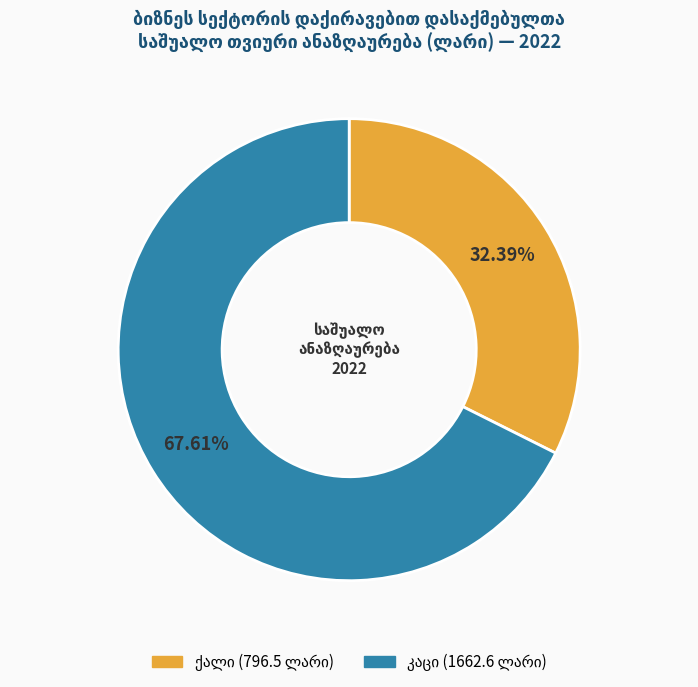

Is there any slice that represents more than half of the pie?

Yes